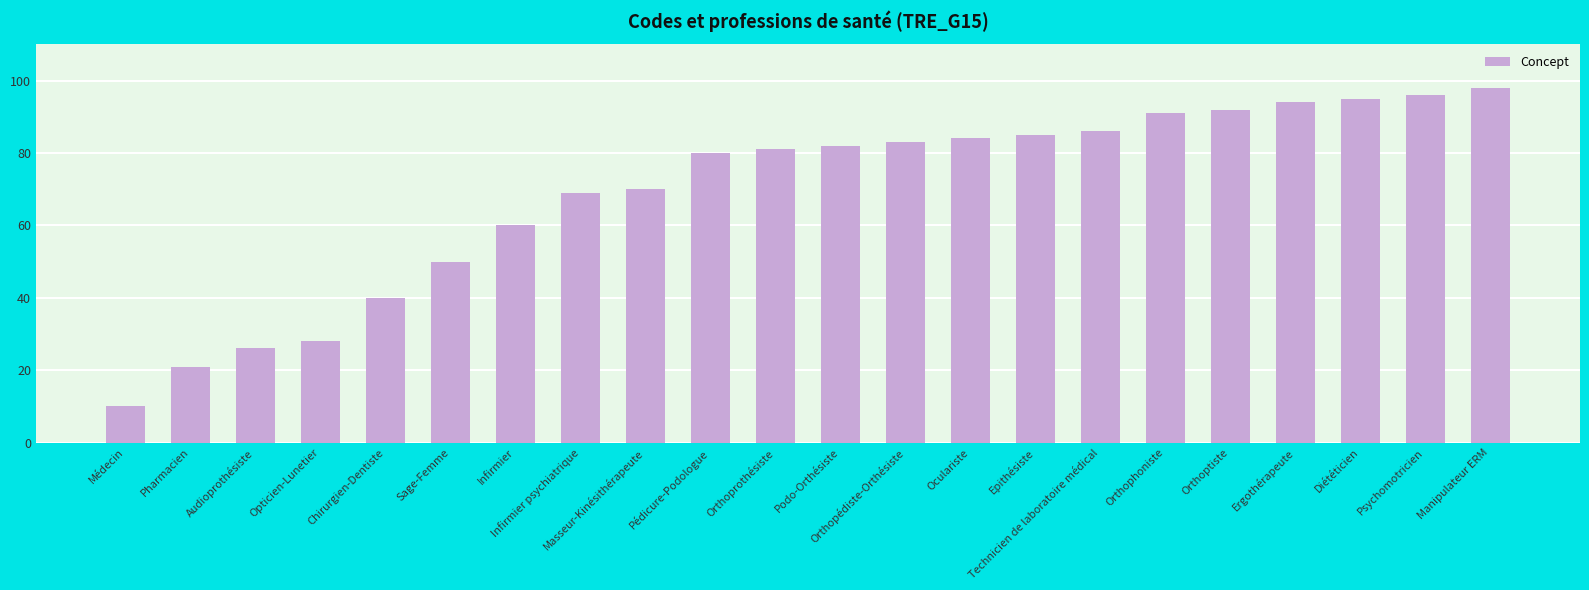

Are the bars horizontal?

No